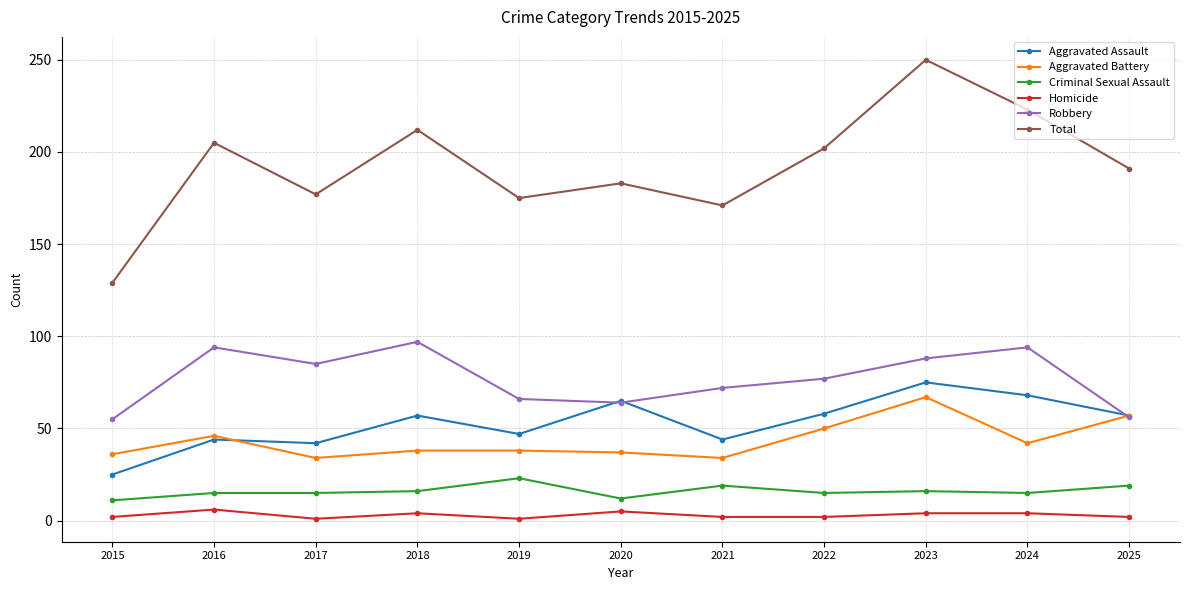

True or false: Aggravated Battery and Criminal Sexual Assault cross at least once.

False